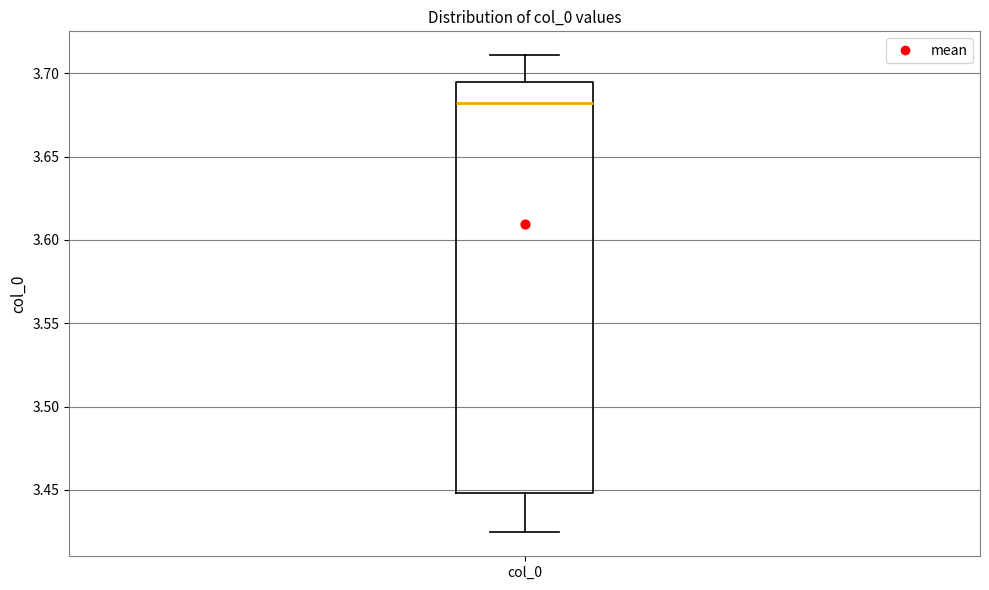

Transcribe this box plot: give where the median line is, the range the box spans, and where the two whiskers end, as read against the y-axis. The values are not printed on the chart, so give them approximately, as read against the axis.

median 3.680, box 3.450 to 3.695, whiskers 3.425 to 3.710